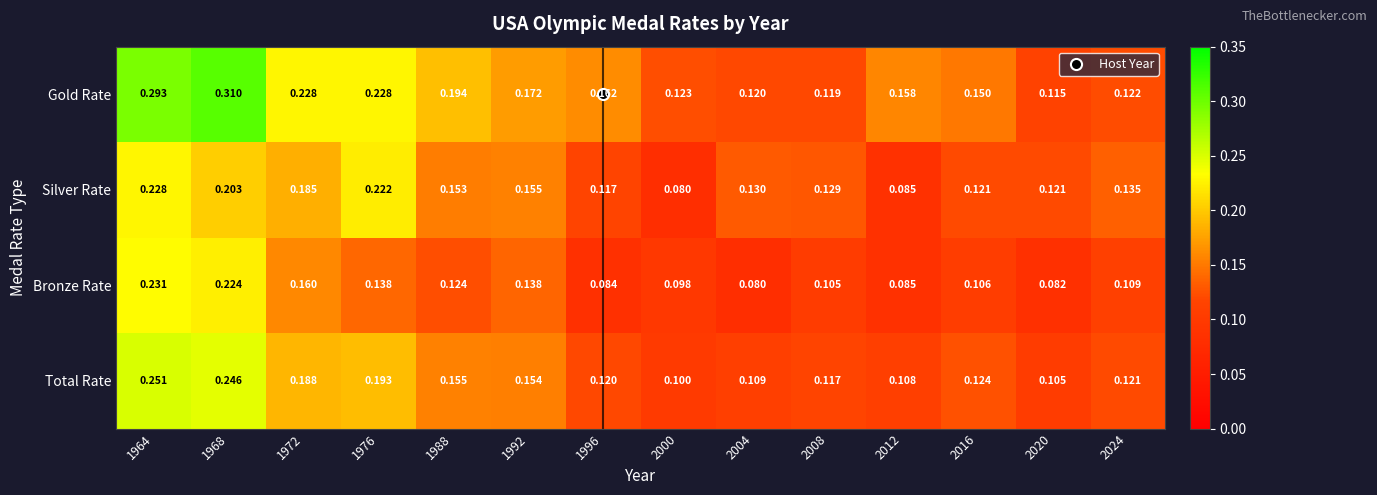

Rank the series at 1992 from highest to lowest value.

Gold Rate, Silver Rate, Total Rate, Bronze Rate